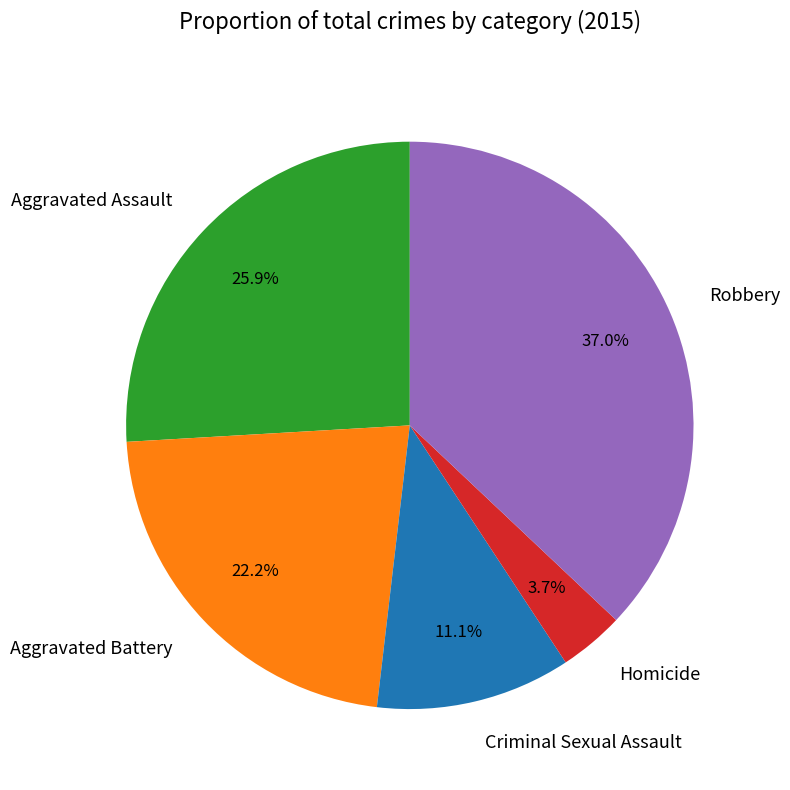

Rank the categories by value from lowest to highest.

Homicide, Criminal Sexual Assault, Aggravated Battery, Aggravated Assault, Robbery